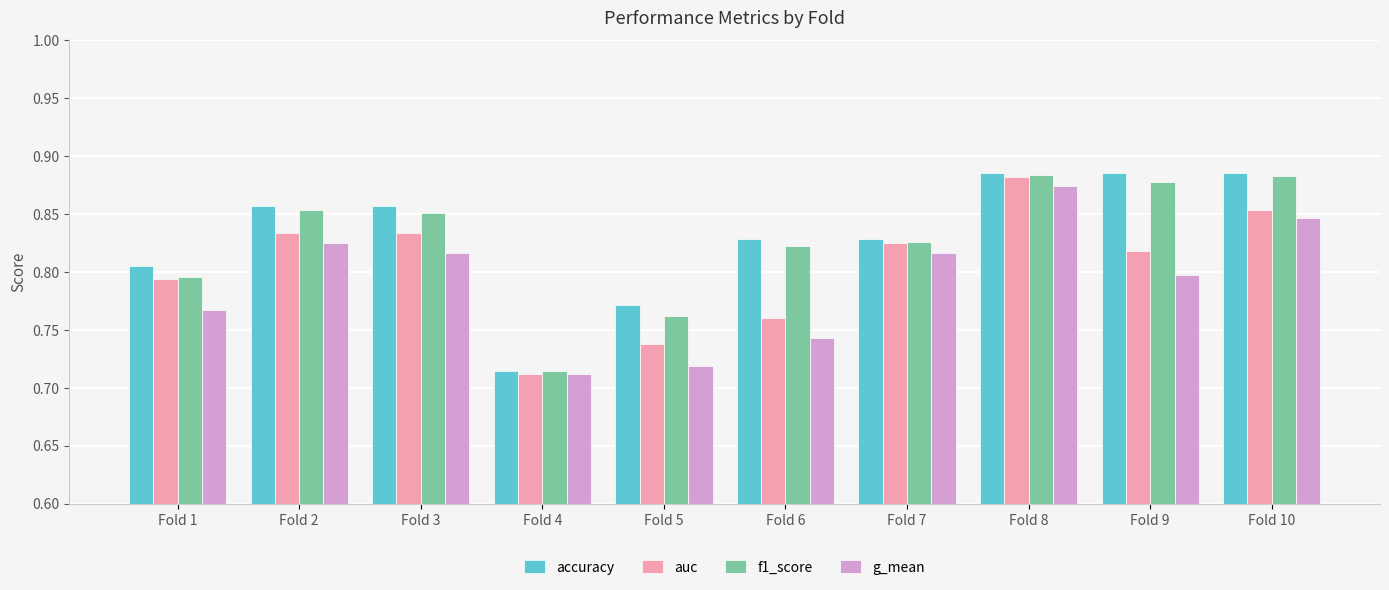

Which series has the widest spread of values?

accuracy